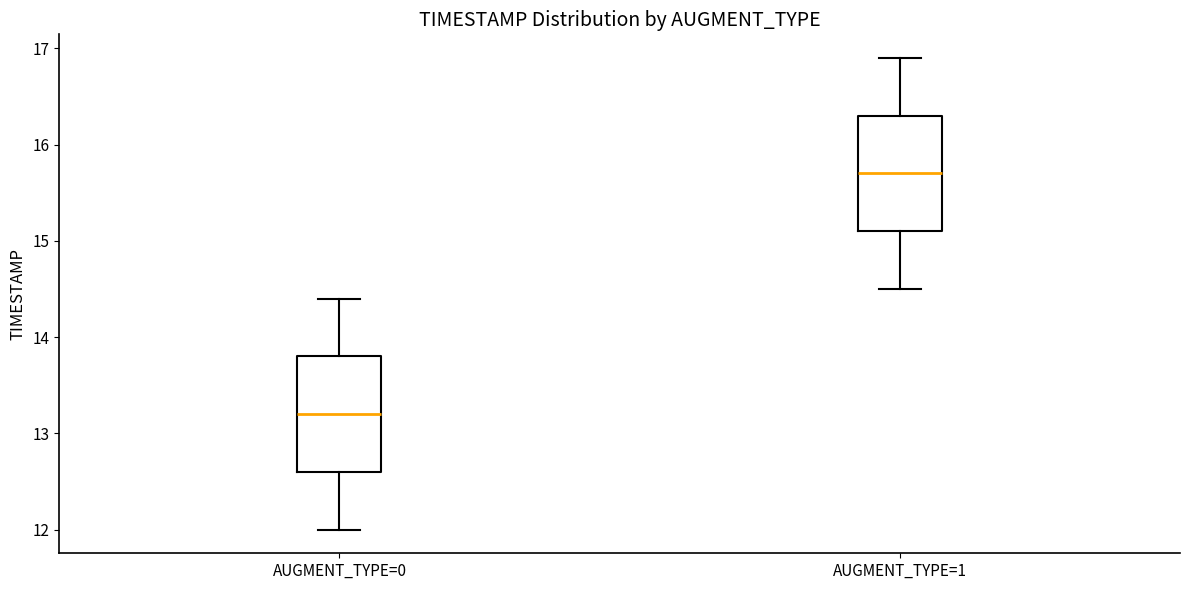

Which box's median line is the lowest?

AUGMENT_TYPE=0